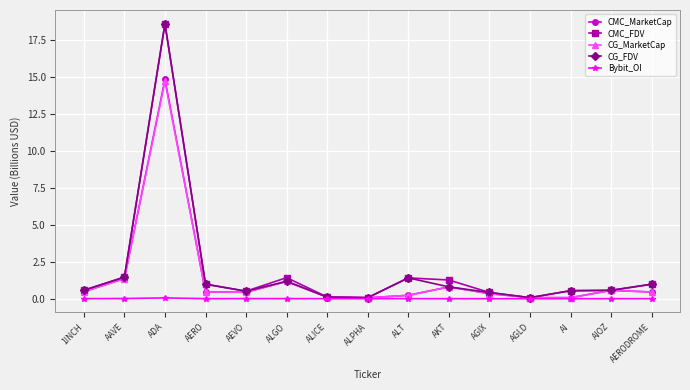

What is the total value across all series at ALGO?

4.9